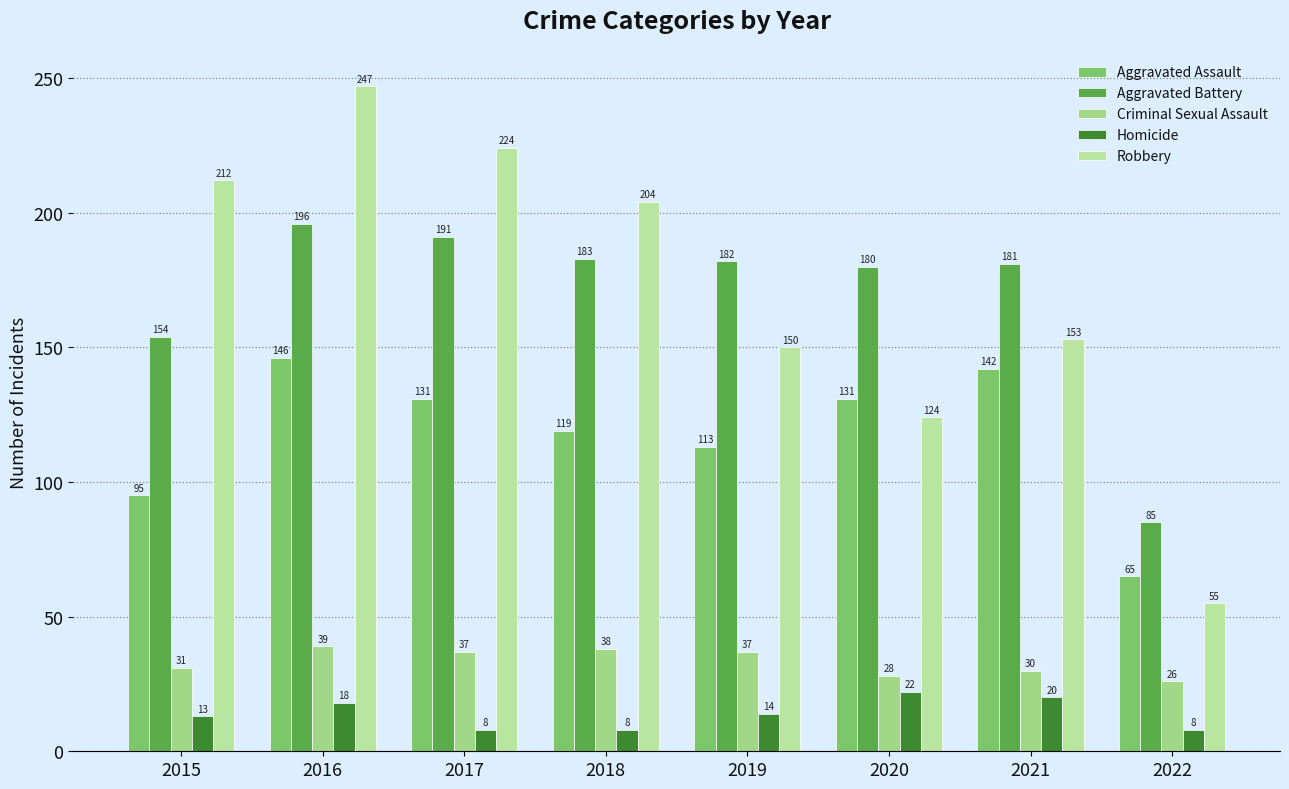

What are all the series names shown in the legend?

Aggravated Assault, Aggravated Battery, Criminal Sexual Assault, Homicide, Robbery